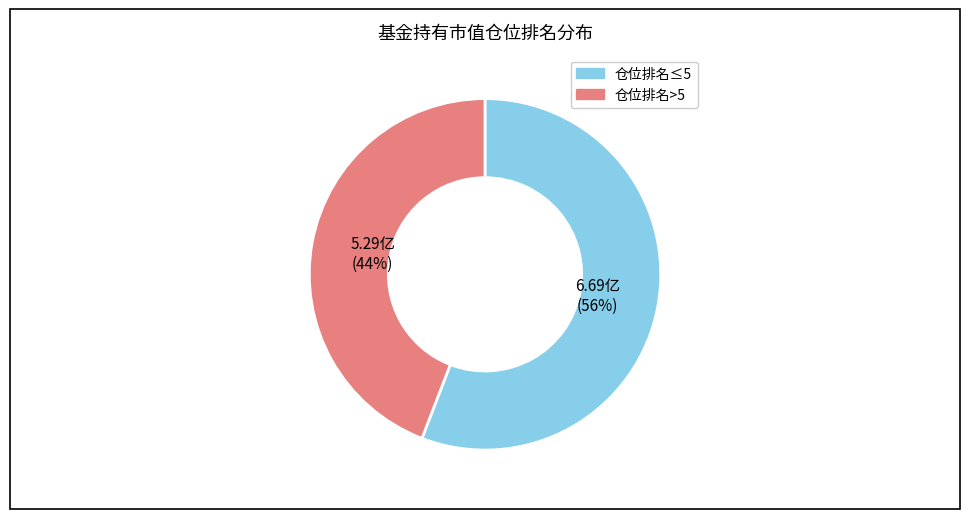

Is there a majority slice in this chart?

Yes